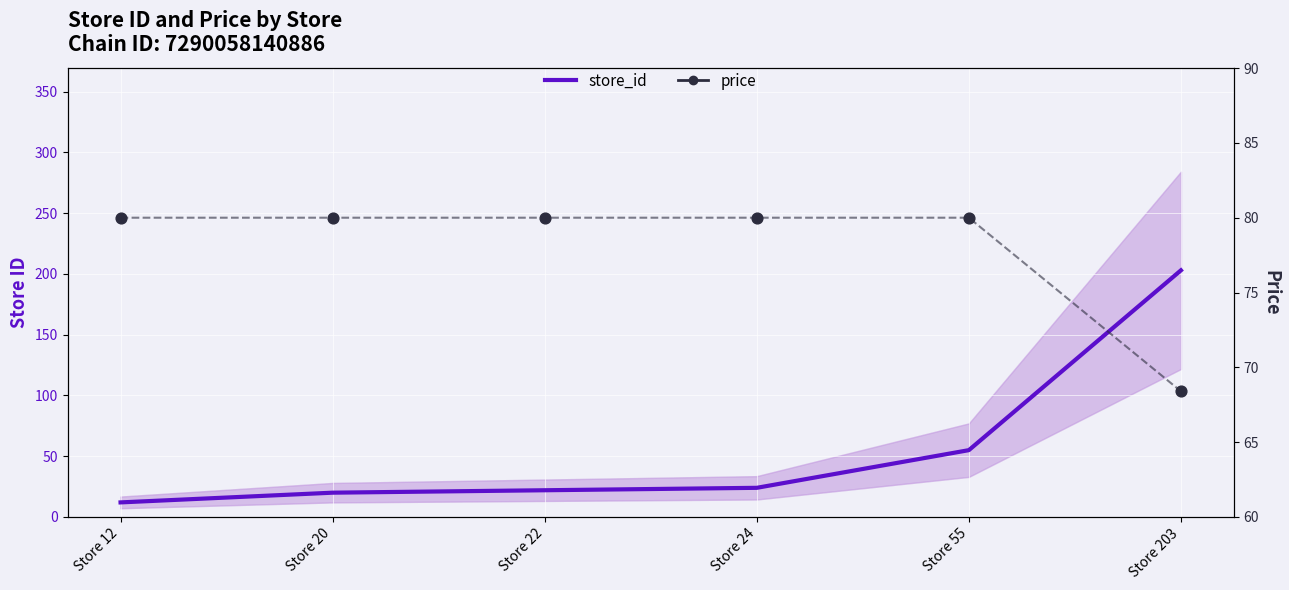

At which category is the sum across all series the highest?

Store 203